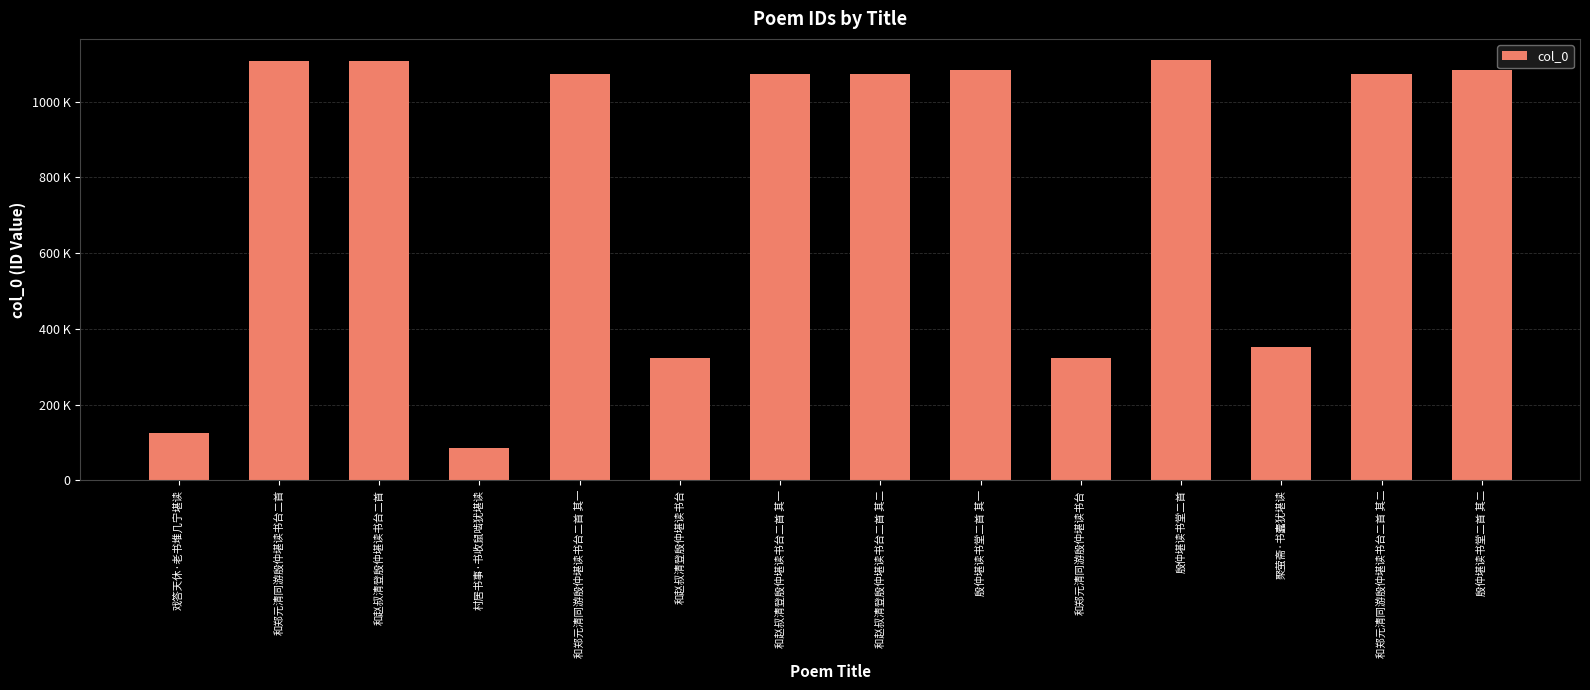

What is the difference between the maximum and minimum values?

1025611